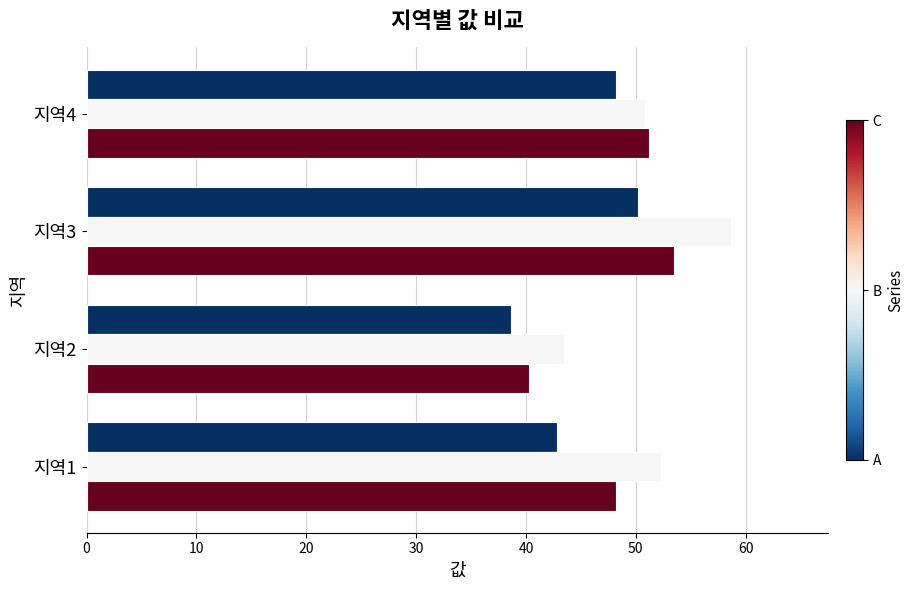

What is the spread (max minus min) of values at 지역4?

3.0